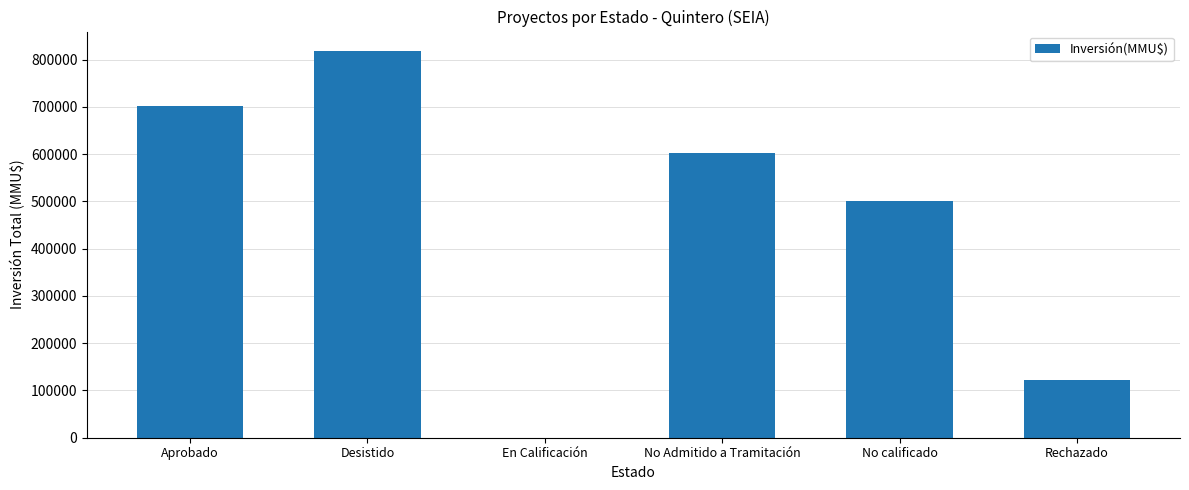

True or false: the data shows 326518 at No Admitido a Tramitación.

False